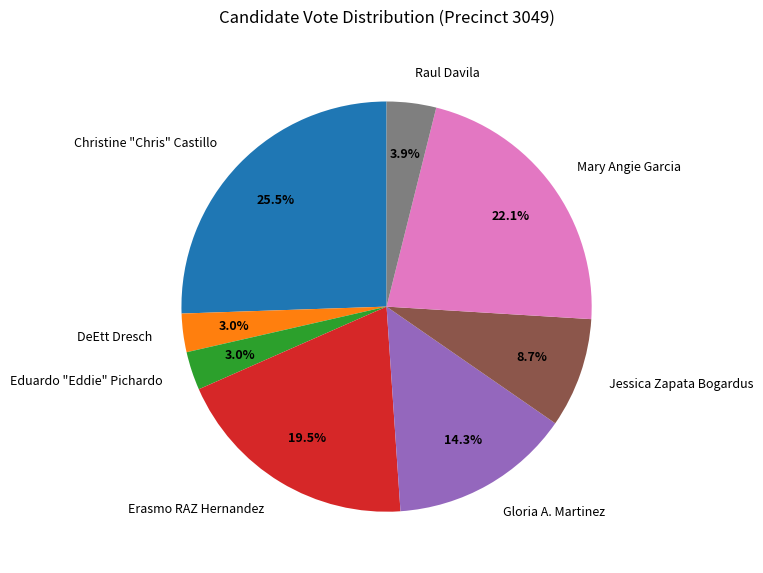

What is the largest slice in the pie chart?

Christine "Chris" Castillo